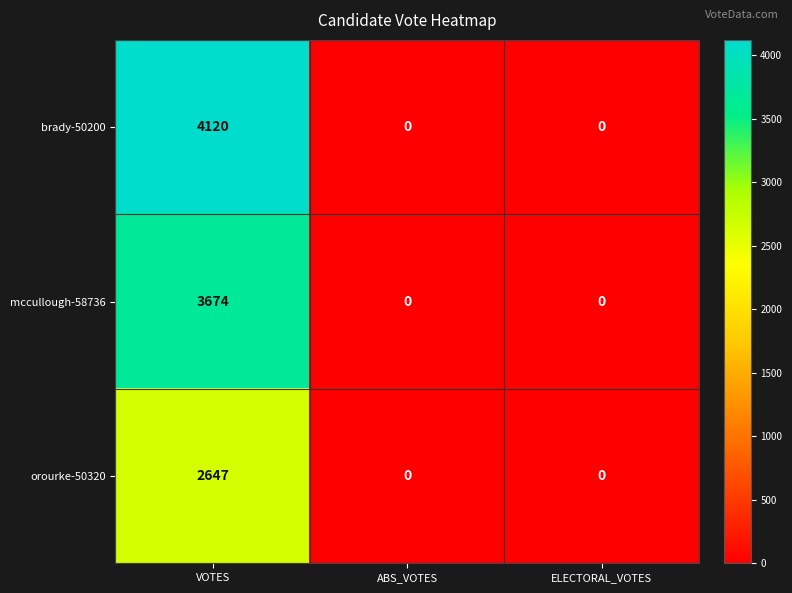

What is the difference between the maximum and minimum values in the mccullough-58736 series?

3674